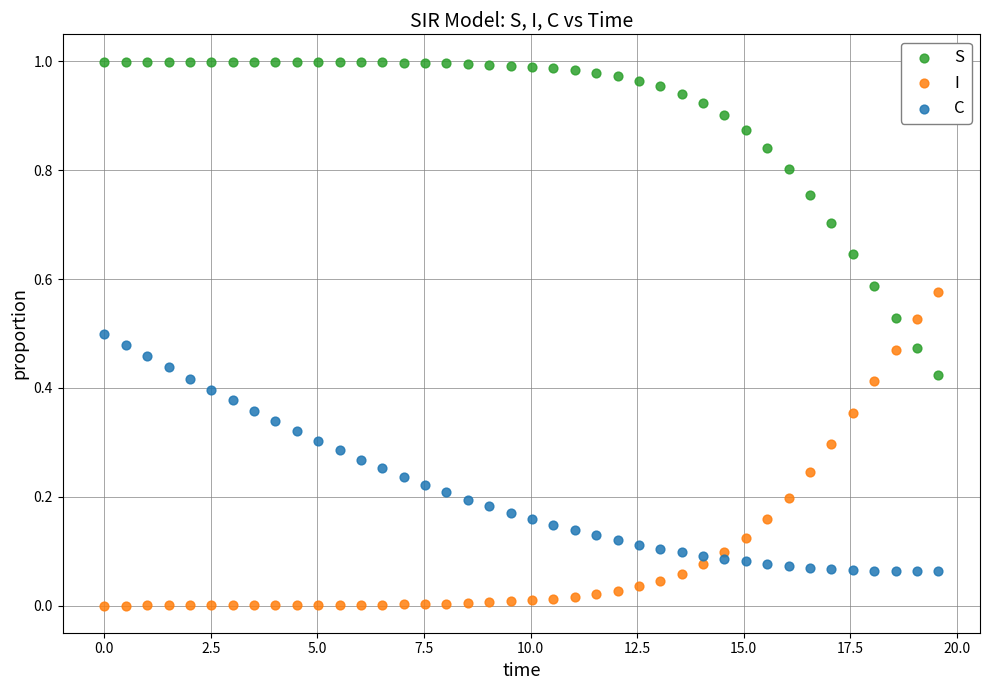

Which series reaches the maximum Y coordinate?

S